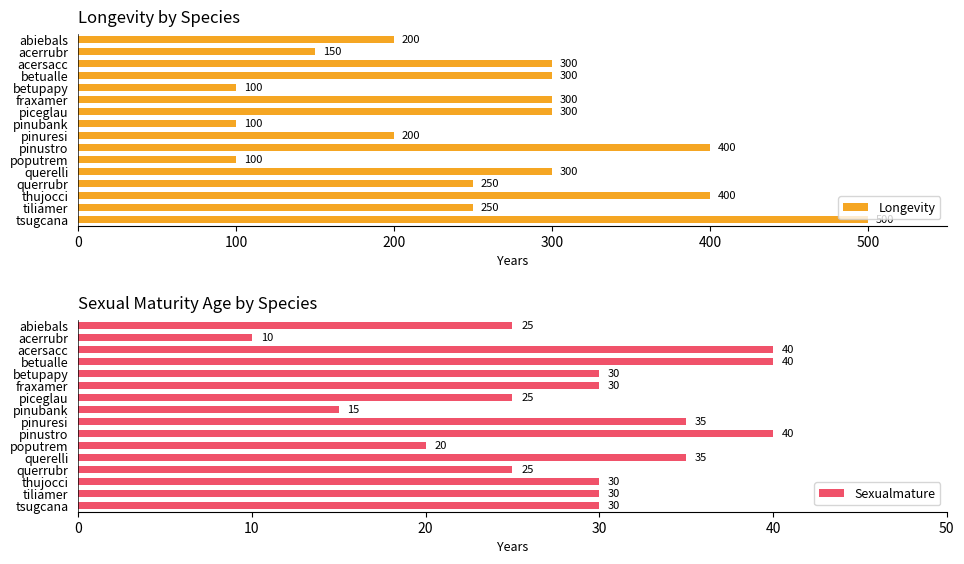

What is the approximate value of Sexualmature at pinustro?

40